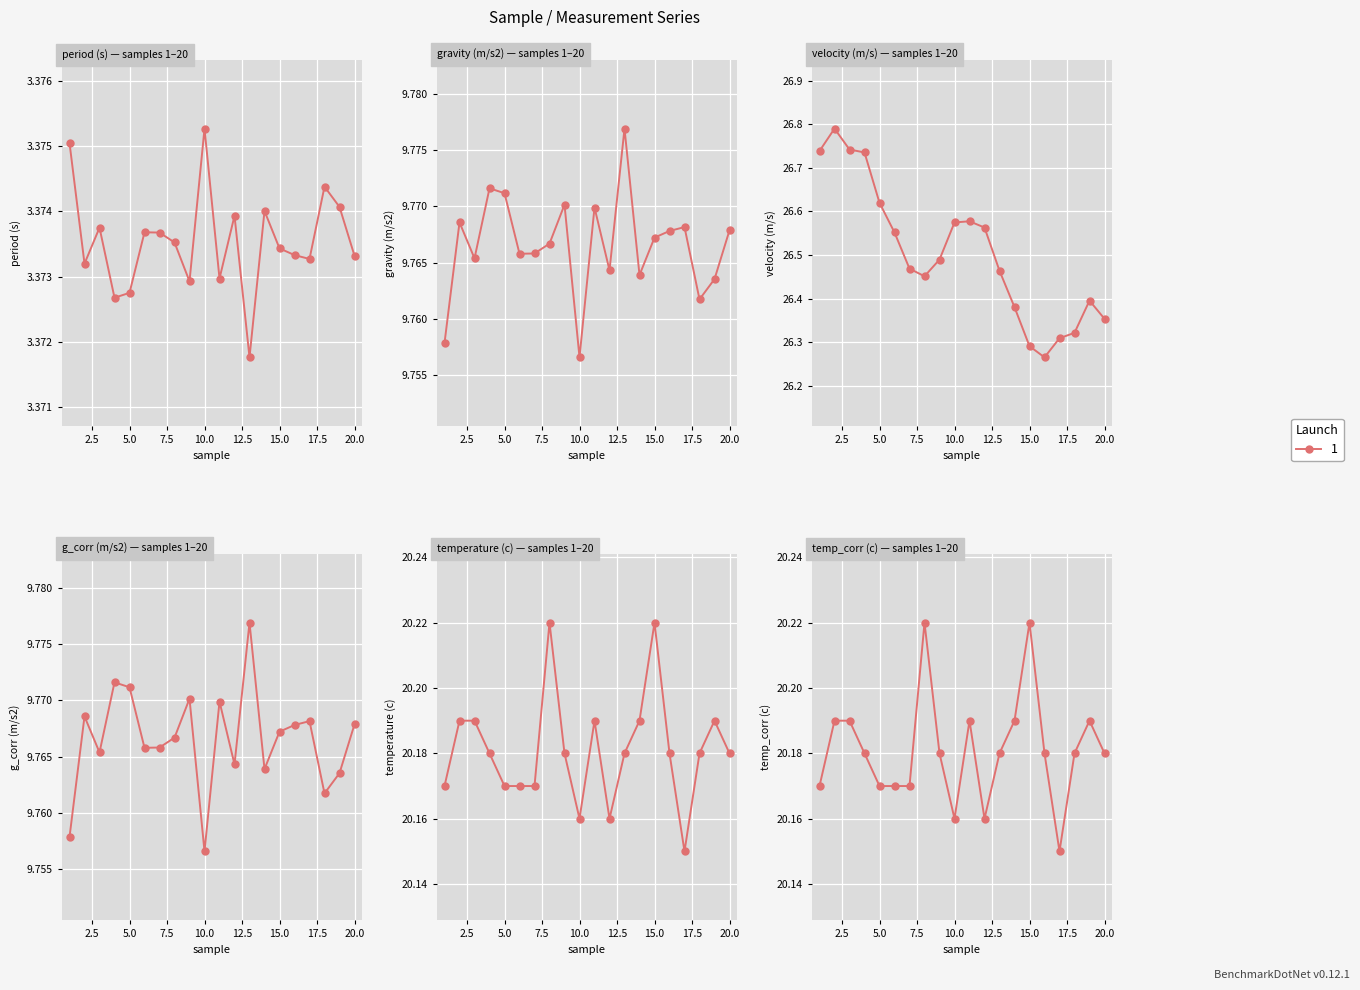

At how many categories does at least one series exceed 25?

20